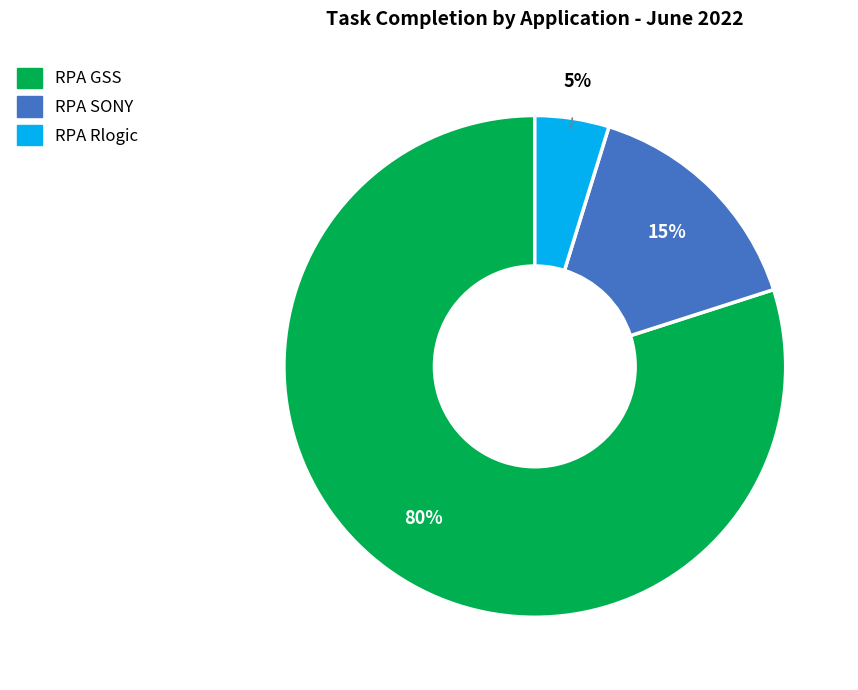

To the nearest percent, what portion does RPA GSS represent?

80%